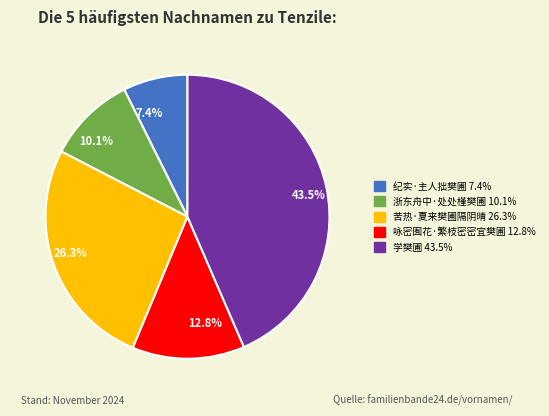

What percentage is the 咏密囿花·繁枝密密宜樊圃 slice, to the nearest percent?

13%